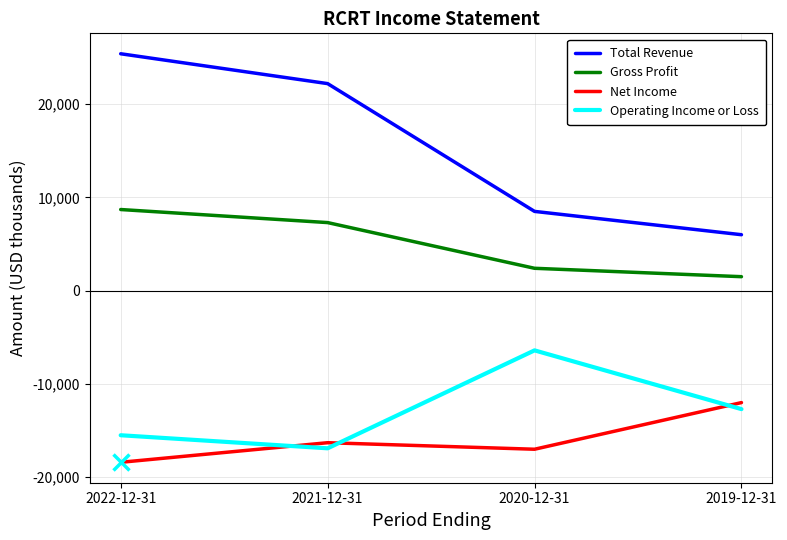

Where does the Total Revenue series first go above 22200?

2022-12-31